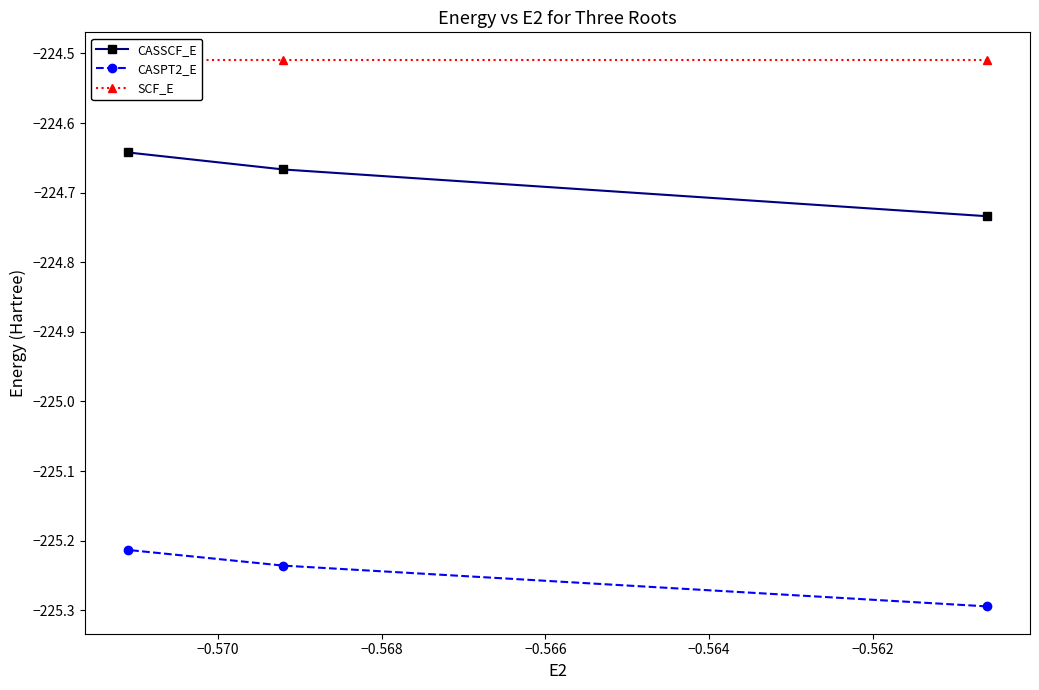

Is the value of SCF_E at −0.572 greater than the value of CASPT2_E at −0.568?

Yes